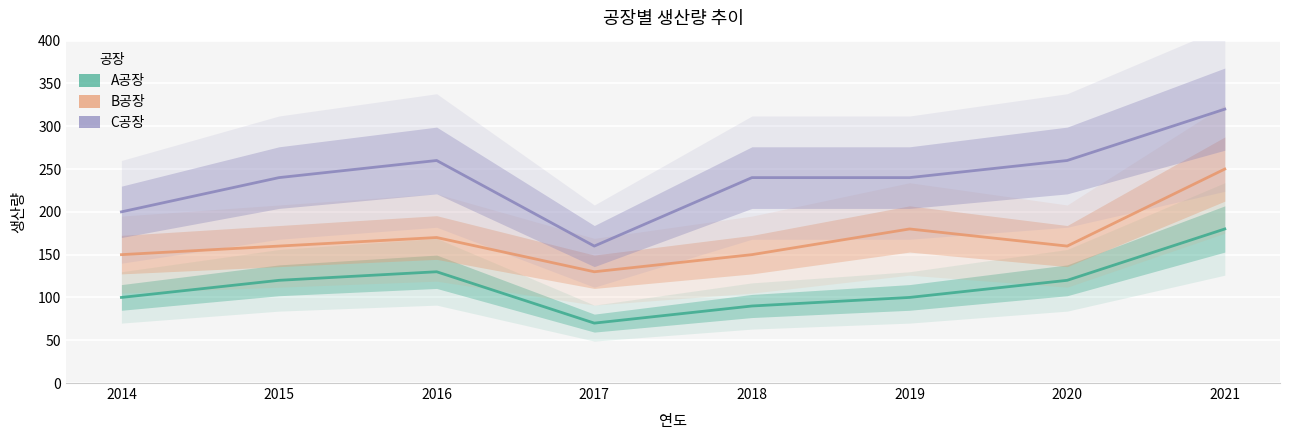

Rank the series by their maximum value, from highest to lowest.

C공장, B공장, A공장